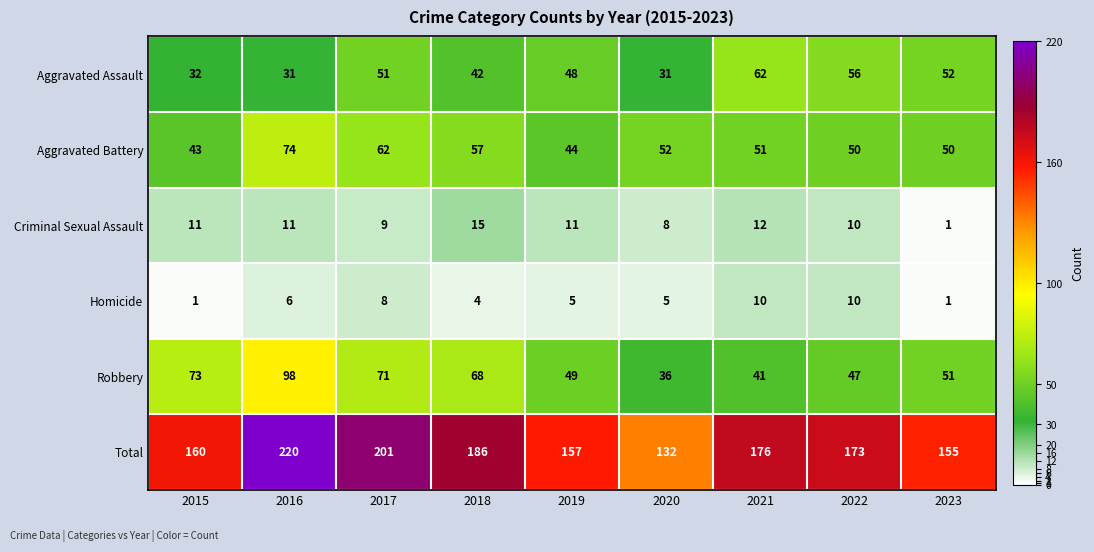

At which label does Homicide first exceed 5?

2016